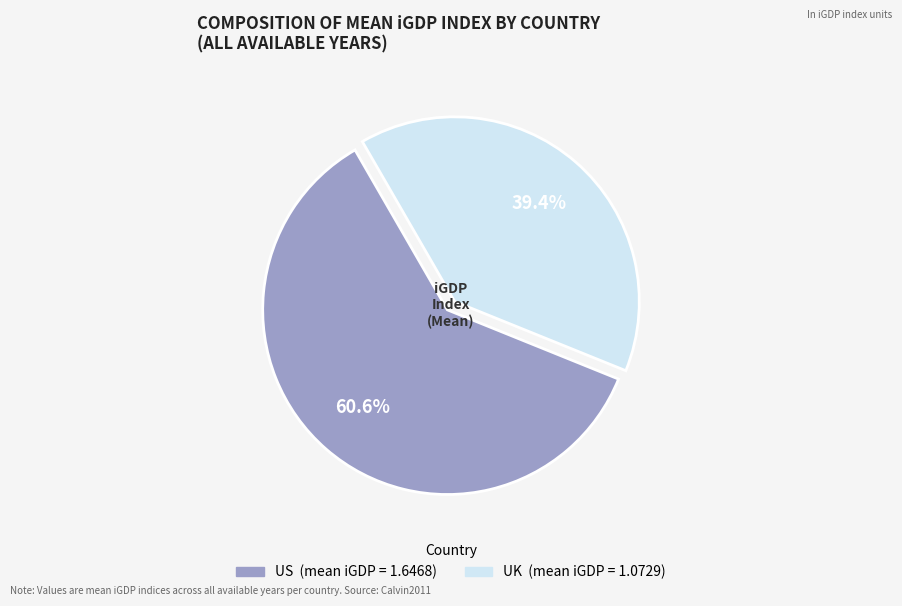

To the nearest percent, what portion does UK represent?

39%